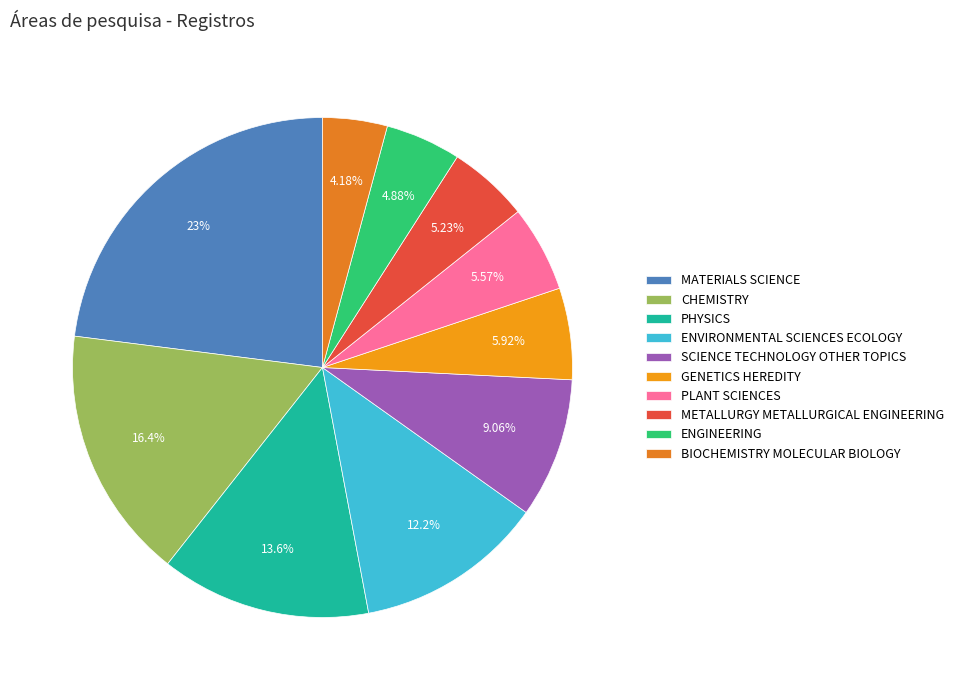

Count the number of slices in the pie.

10